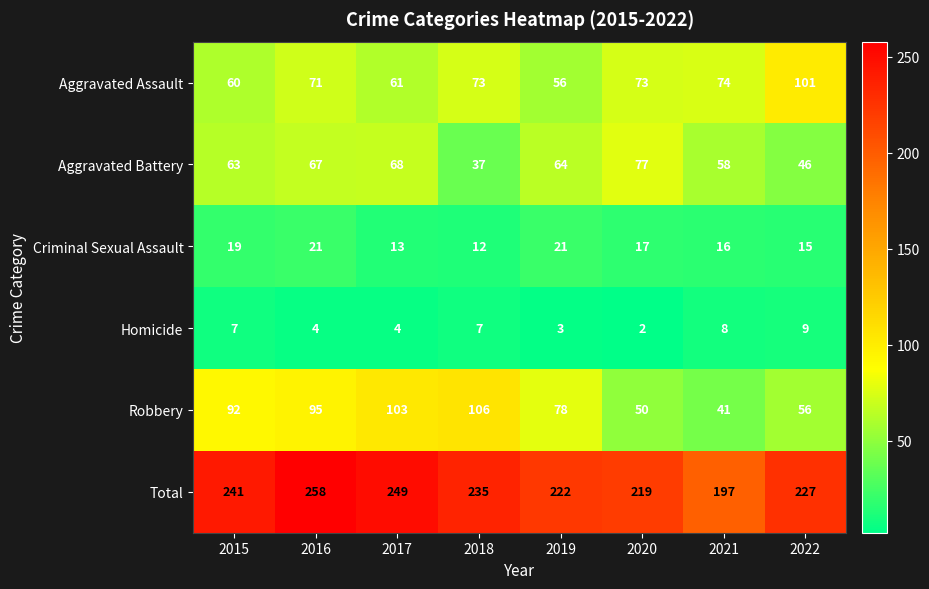

What is the average value of the Robbery series?

78